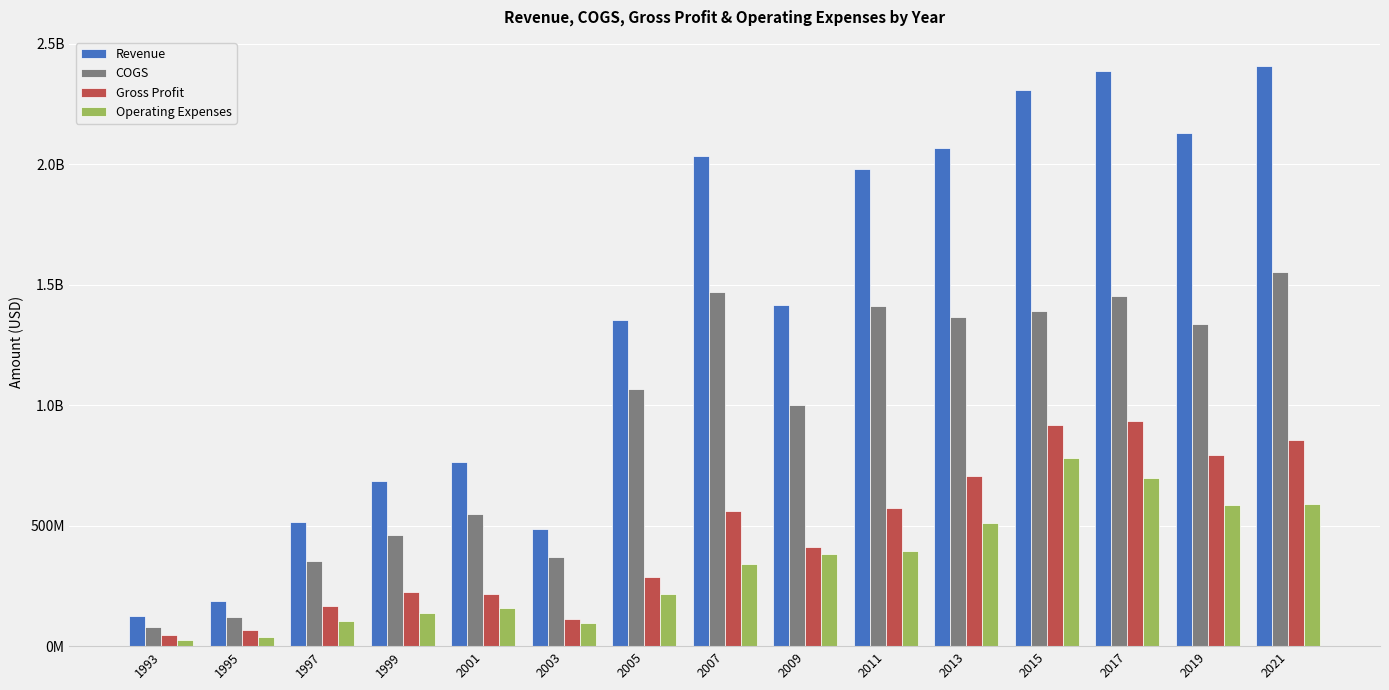

At which category does the chart reach its peak across all series?

2021